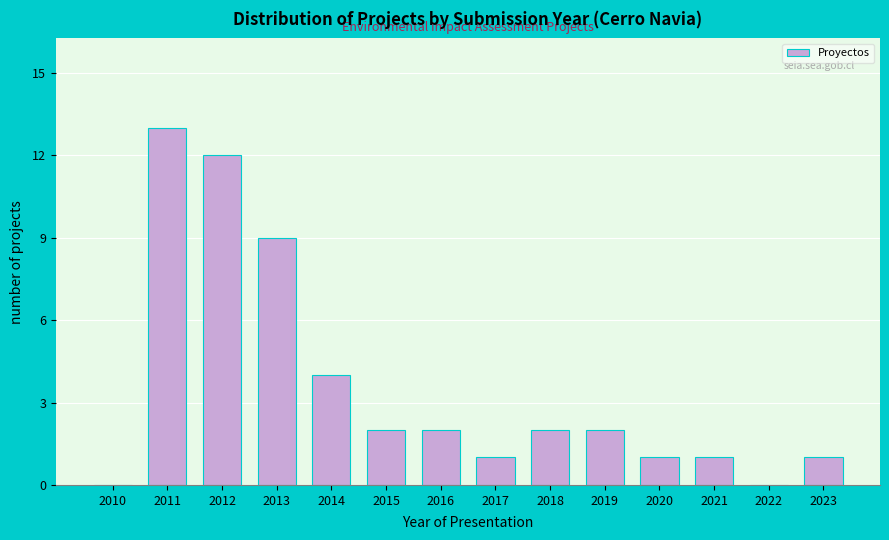

Reading right to left, transcribe all the data shown in this chart.

2023=1	2022=0	2021=1	2020=1	2019=2	2018=2	2017=1	2016=2	2015=2	2014=4	2013=9	2012=12	2011=13	2010=0